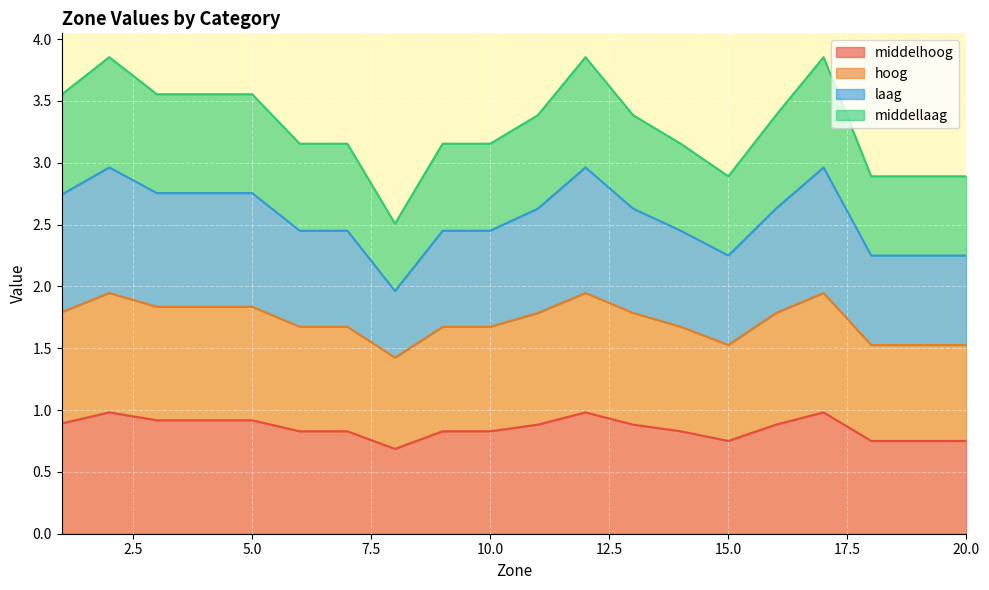

What are all the series names shown in the legend?

middelhoog, hoog, laag, middellaag